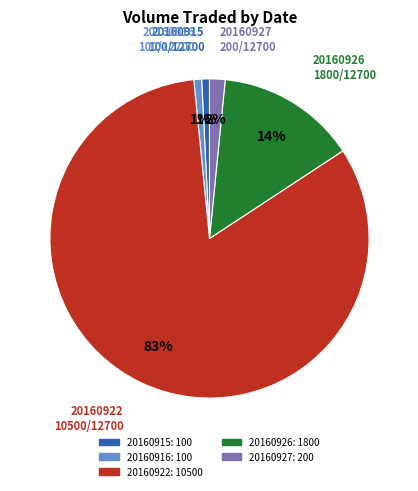

To the nearest percent, what is the average slice percentage?

20%